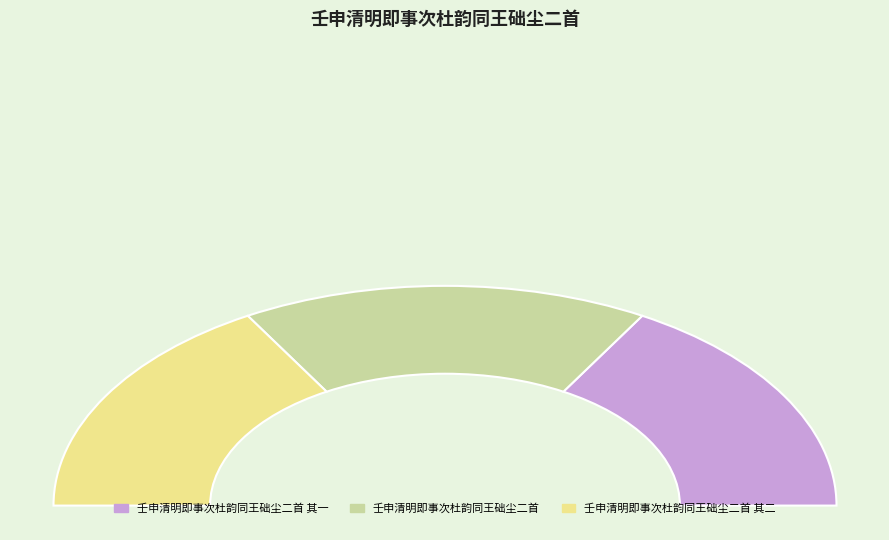

Approximately how many times larger is the value at 壬申清明即事次杜韵同王础尘二首 其二 compared to 壬申清明即事次杜韵同王础尘二首?

1.0